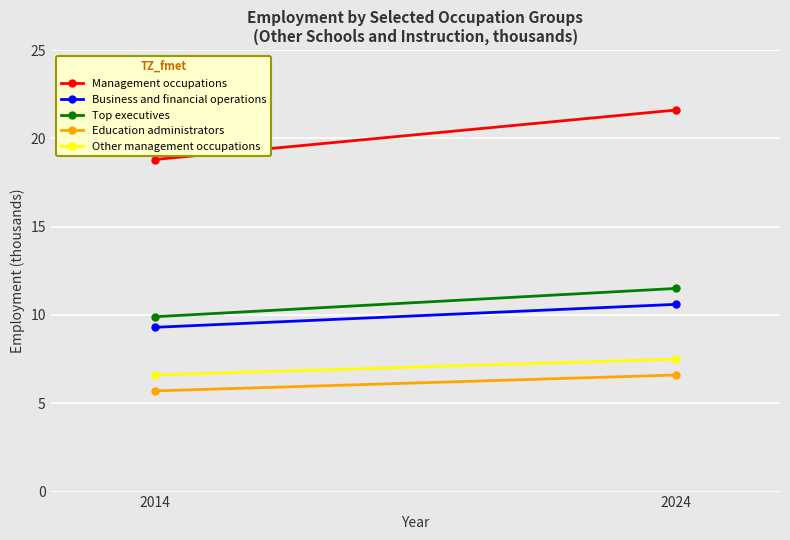

What is the value of the Education administrators point at the 1st from the left?

5.7